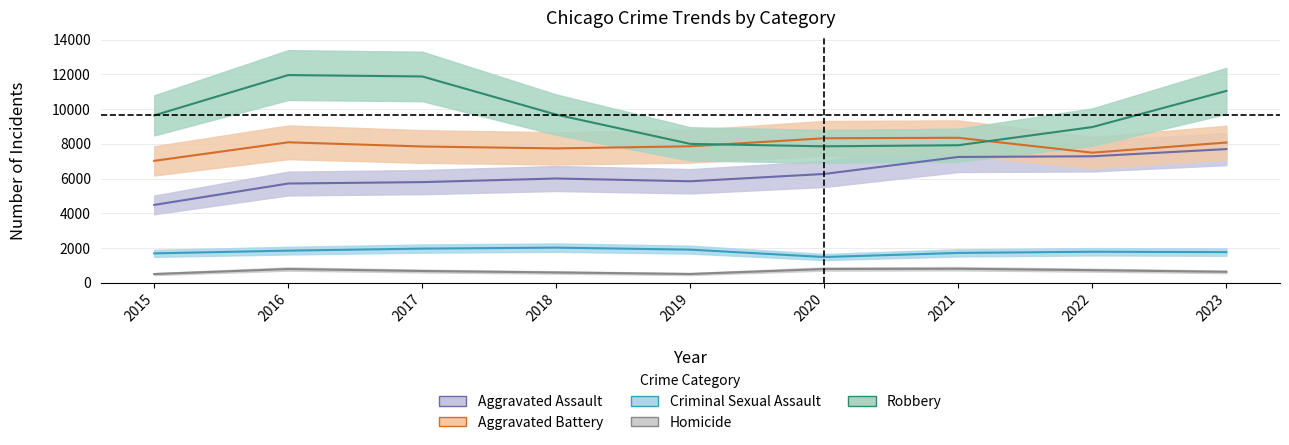

In Robbery, how many points are higher than both neighbors (excluding endpoints)?

1